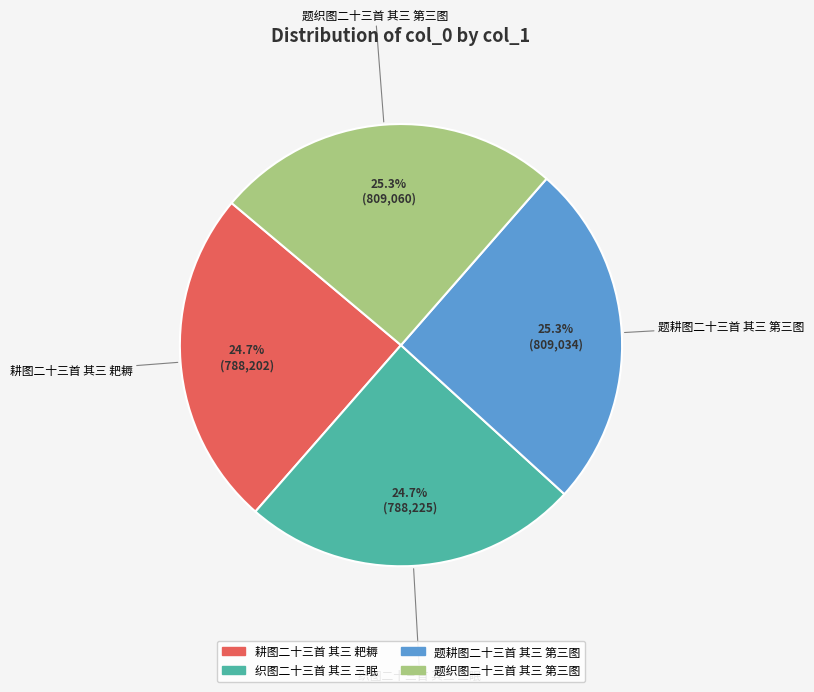

Is there any slice that represents more than half of the pie?

No